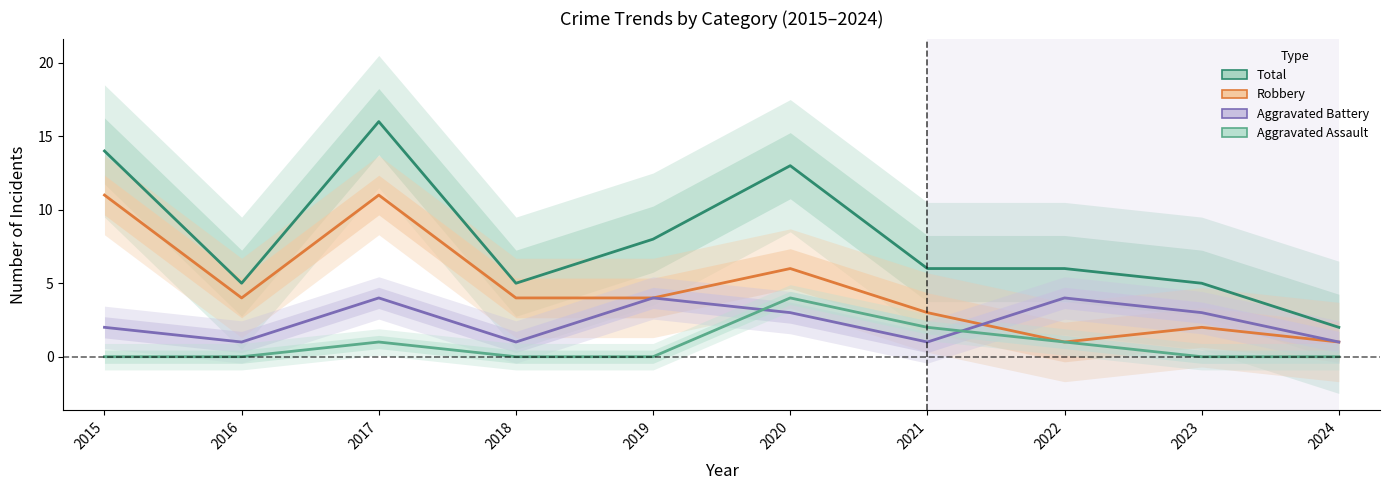

Count the number of categories in the chart.

10